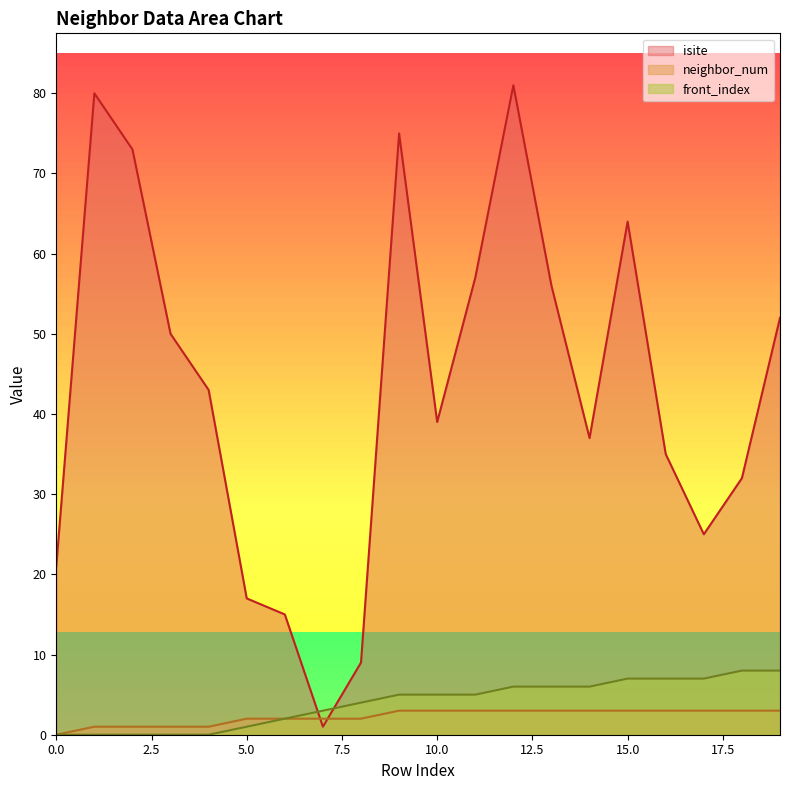

Reading left to right, extract all data points from this chart.

isite: 0=21	1=80	2=73	3=50	4=43	5=17	6=15	7=1	8=9	9=75	10=39	11=57	12=81	13=56	14=37	15=64	16=35	17=25	18=32	19=52
neighbor_num: 0=0	1=1	2=1	3=1	4=1	5=2	6=2	7=2	8=2	9=3	10=3	11=3	12=3	13=3	14=3	15=3	16=3	17=3	18=3	19=3
front_index: 0=0	1=0	2=0	3=0	4=0	5=1	6=2	7=3	8=4	9=5	10=5	11=5	12=6	13=6	14=6	15=7	16=7	17=7	18=8	19=8